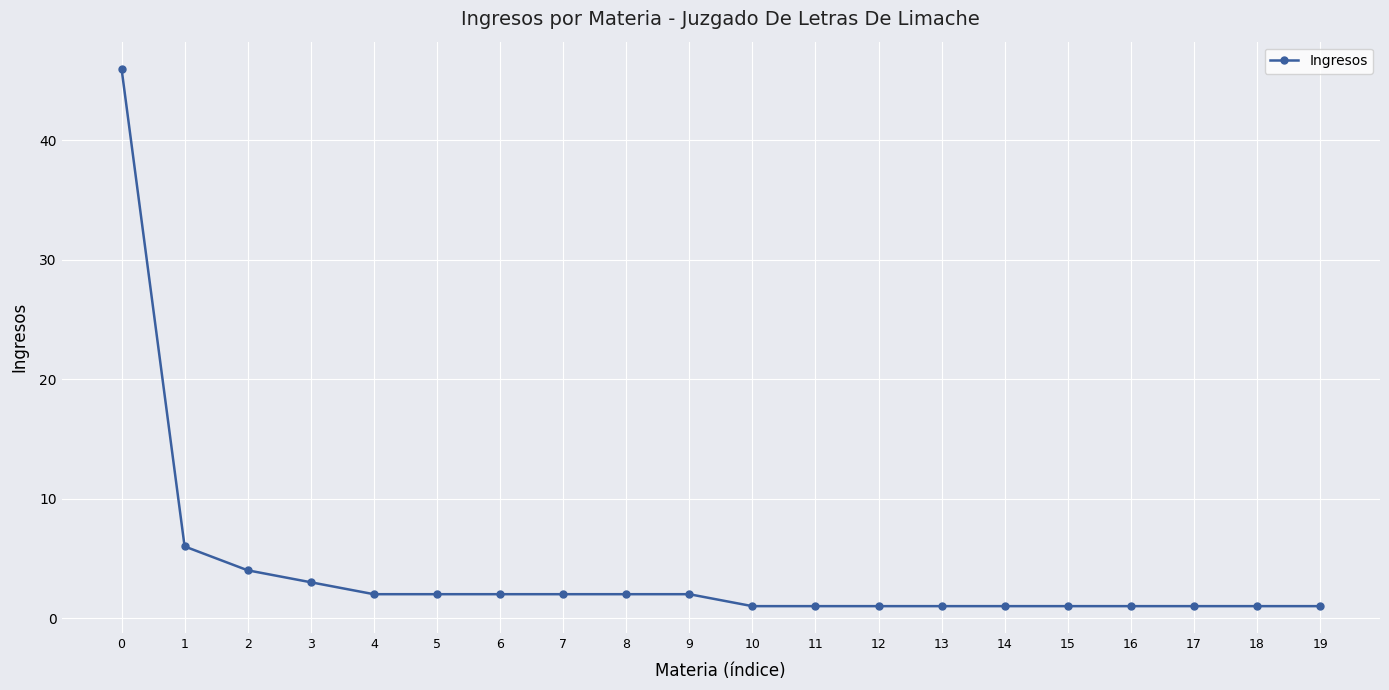

What is the sum of the values at 19 and 4?

3